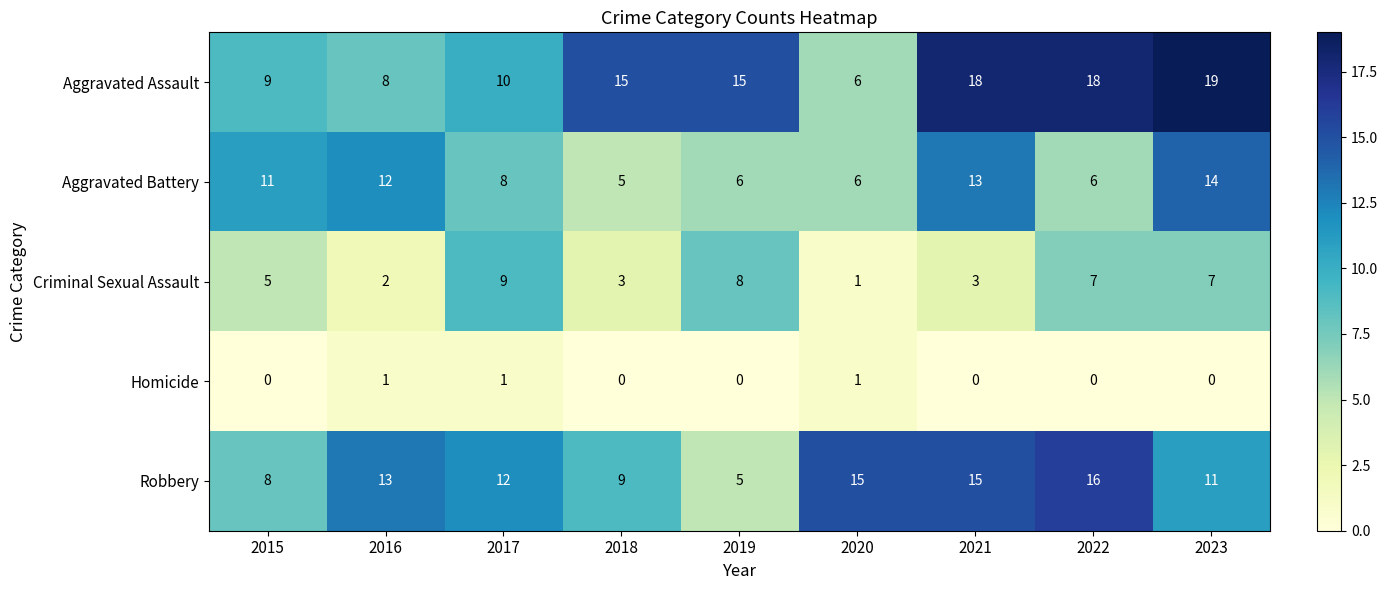

At how many categories does at least one series exceed 7?

9